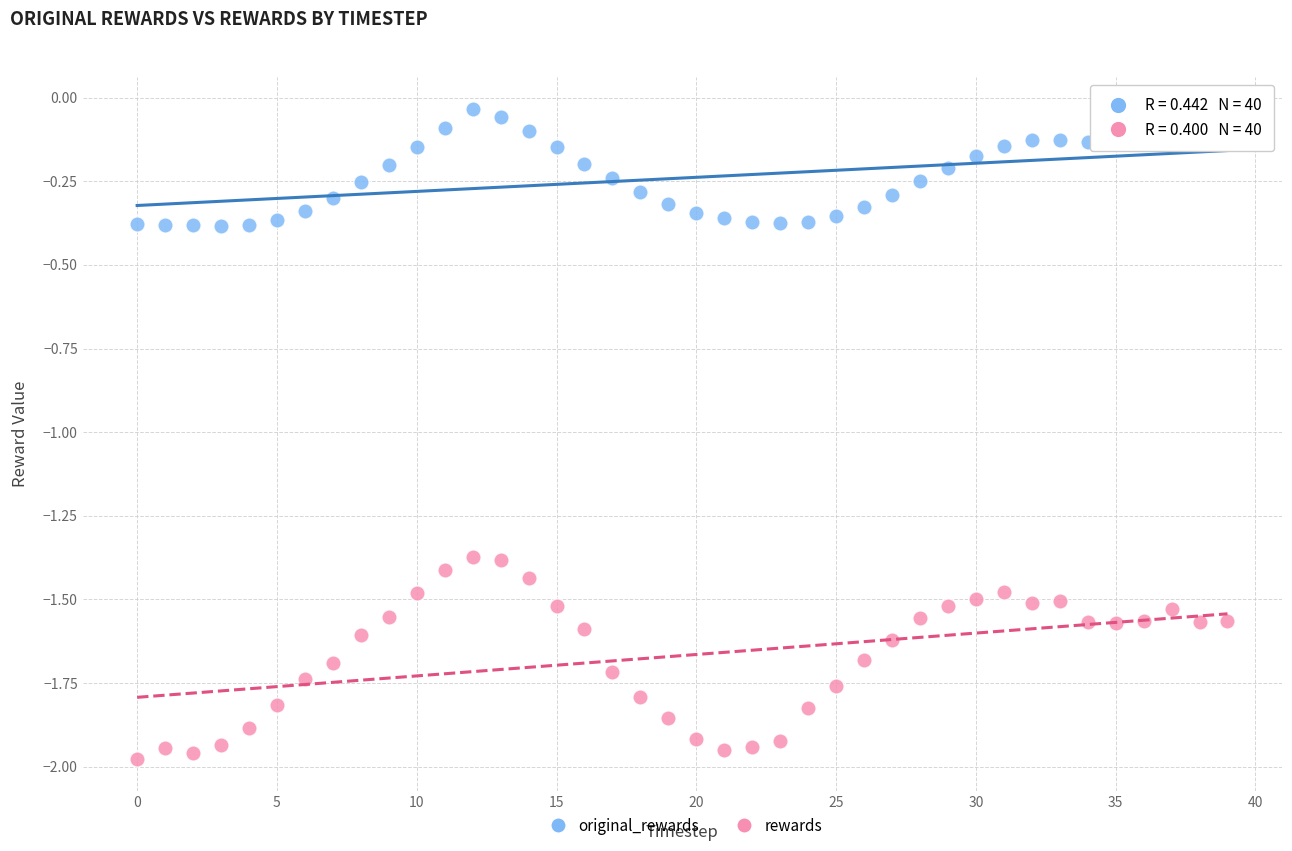

Across all data points, what is the range of Y values (max minus min)?

1.9